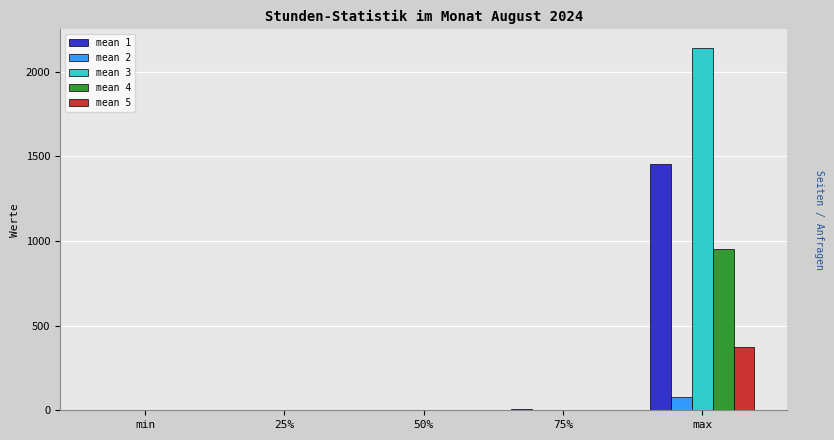

At which category is the sum across all series the highest?

max